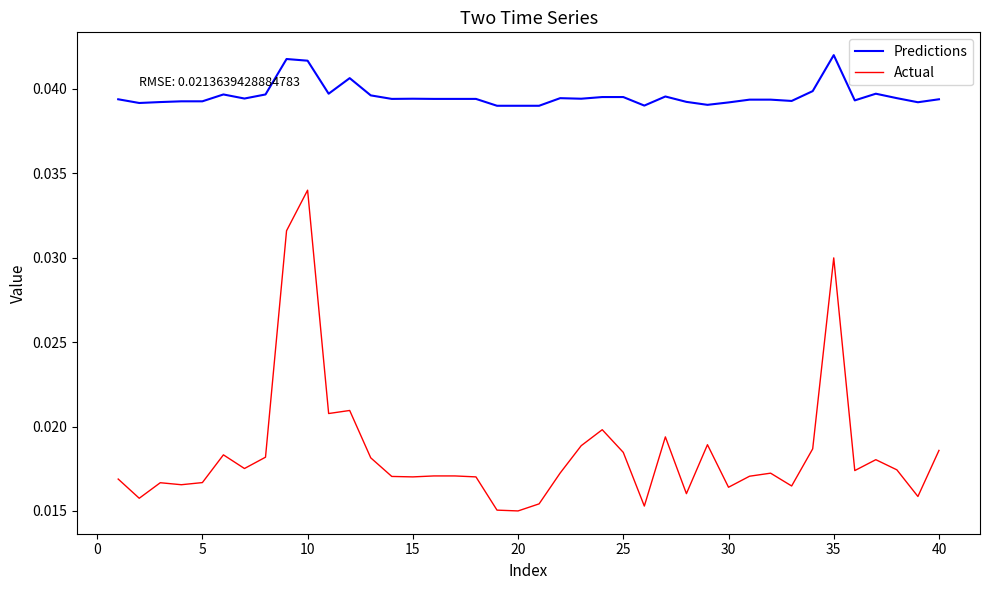

How many series are shown in this chart?

2